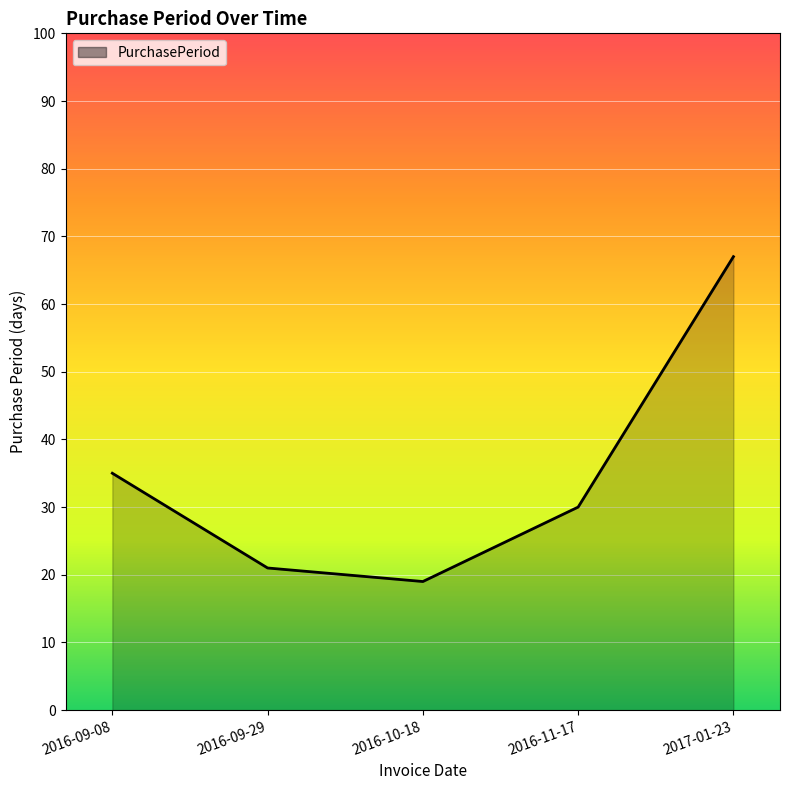

What is the average value?

34